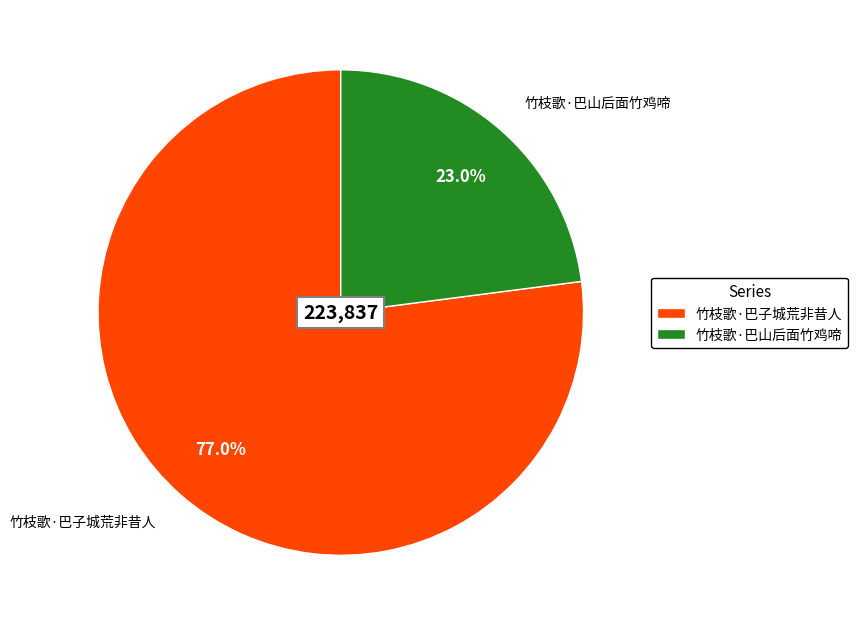

Count the number of slices in the pie.

2